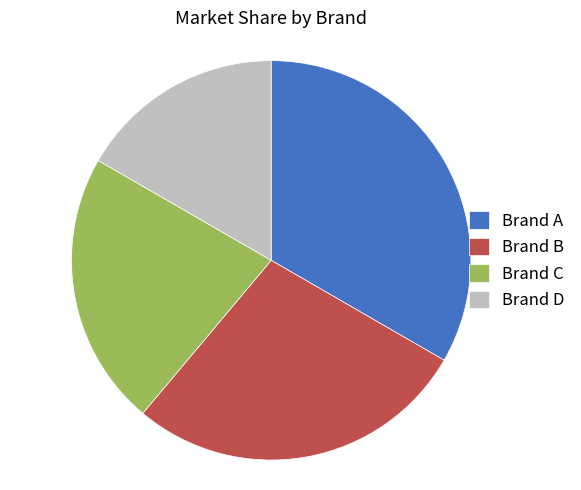

Between Brand A and Brand B, which is larger?

Brand A